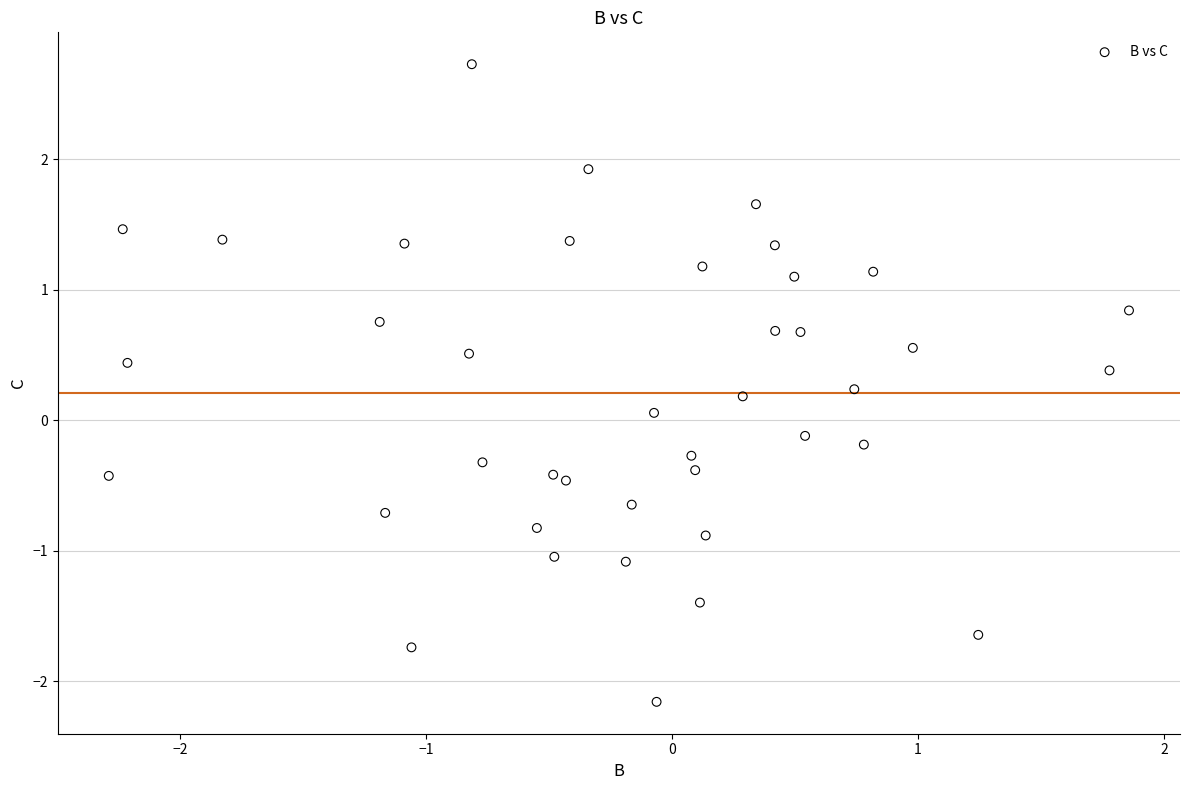

What is the range of Y values (max minus min)?

4.9